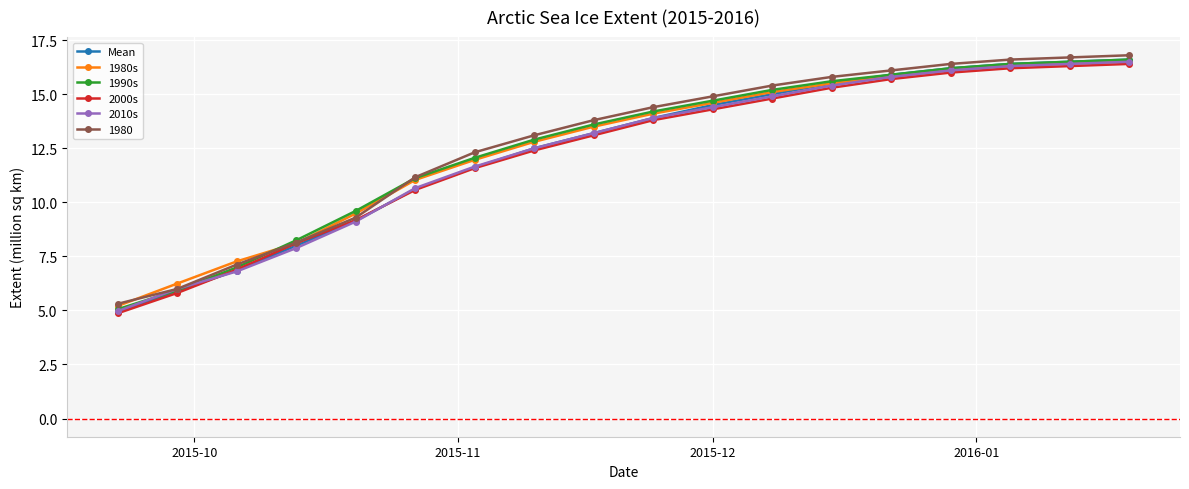

How many distinct data groups are displayed?

6